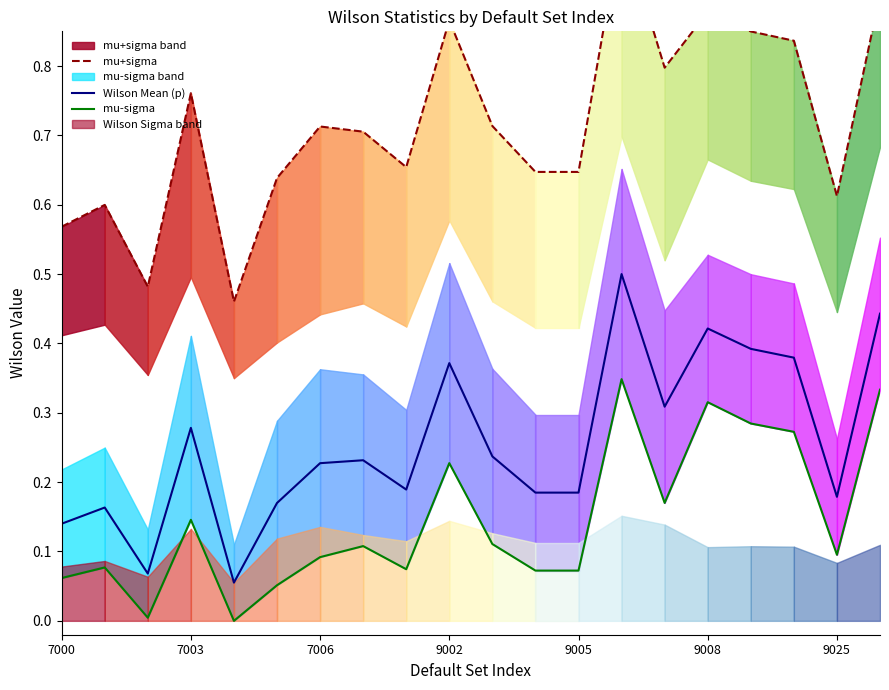

List the series in order of their overall mean, highest first.

mu+sigma, Wilson Mean (p), mu-sigma